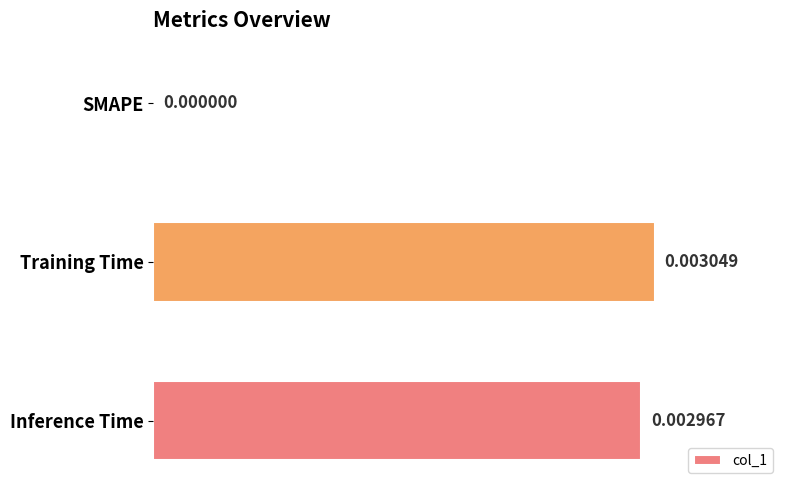

Which label corresponds to the largest value in the chart?

Training Time